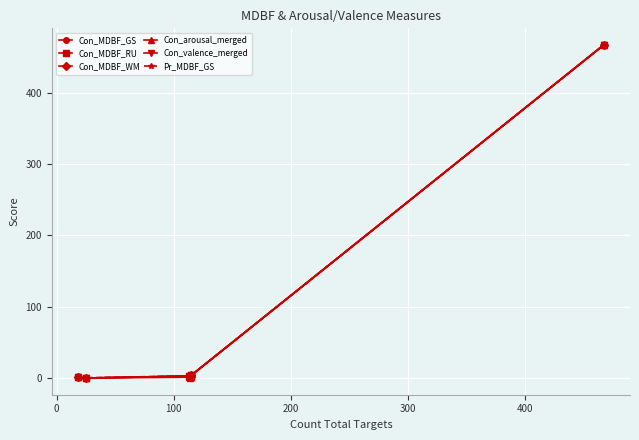

Count the number of data series in this chart.

6